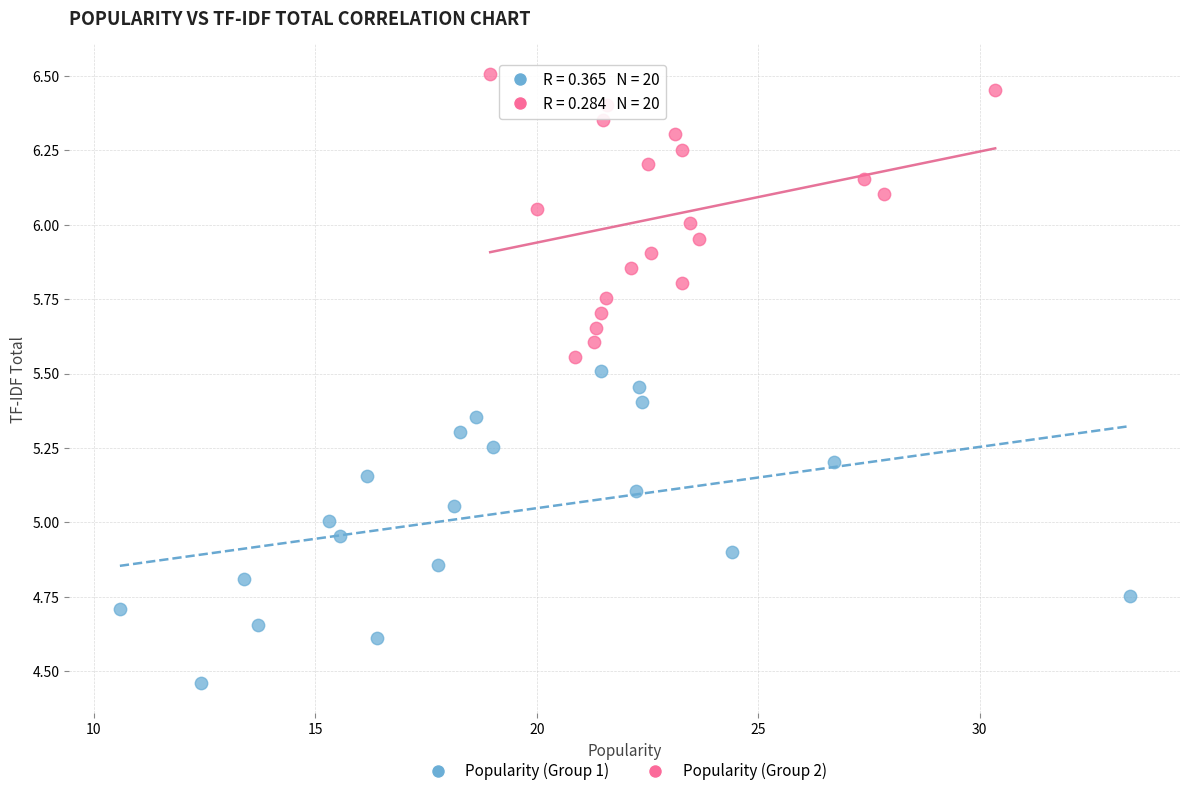

Which series reaches the minimum Y coordinate?

Popularity (Group 1)